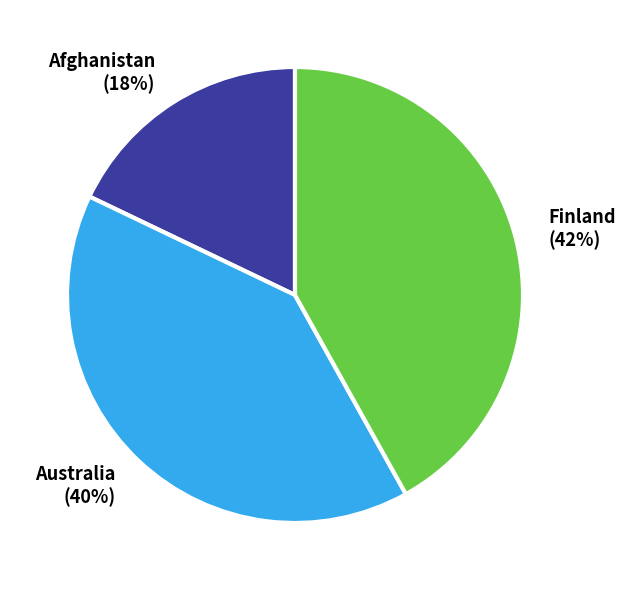

What is the smallest slice in the pie chart?

Afghanistan